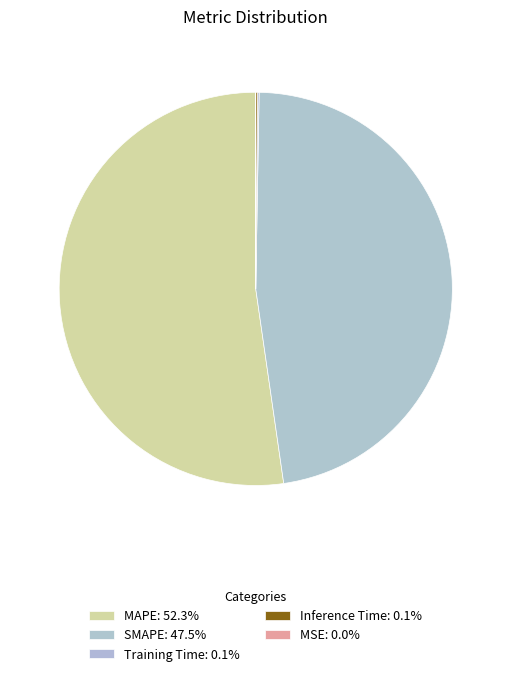

Rank the categories by value from lowest to highest.

MSE, Training Time, Inference Time, SMAPE, MAPE